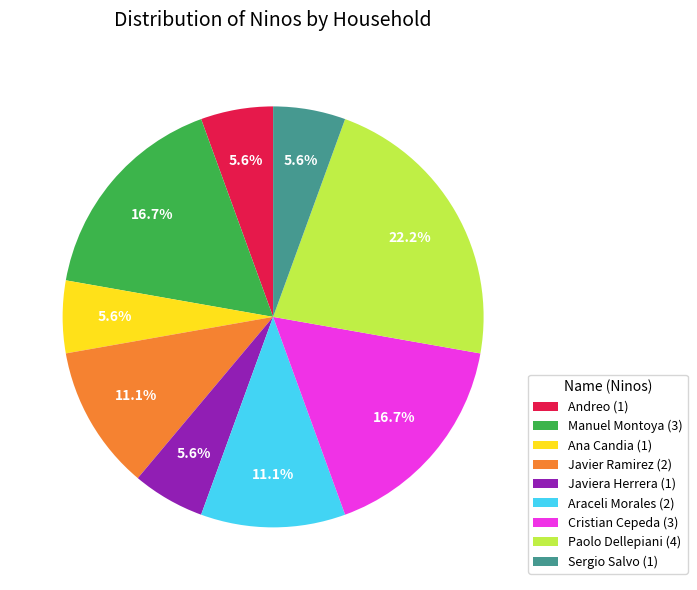

Which category has the biggest portion of the pie?

Paolo Dellepiani (4)